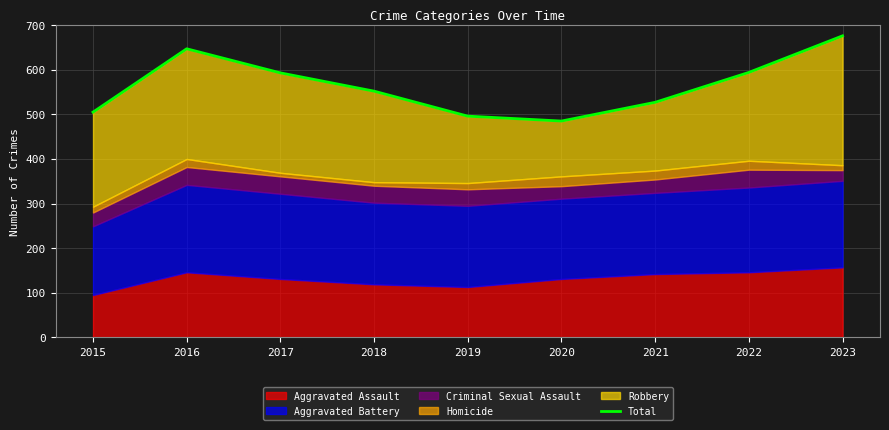

What is the difference between the second highest and second lowest values?

151